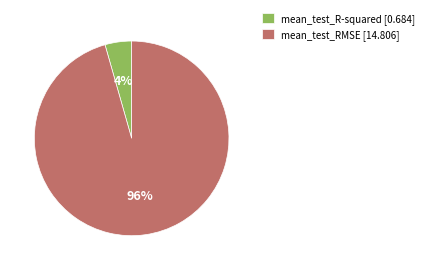

Is there a majority slice in this chart?

Yes